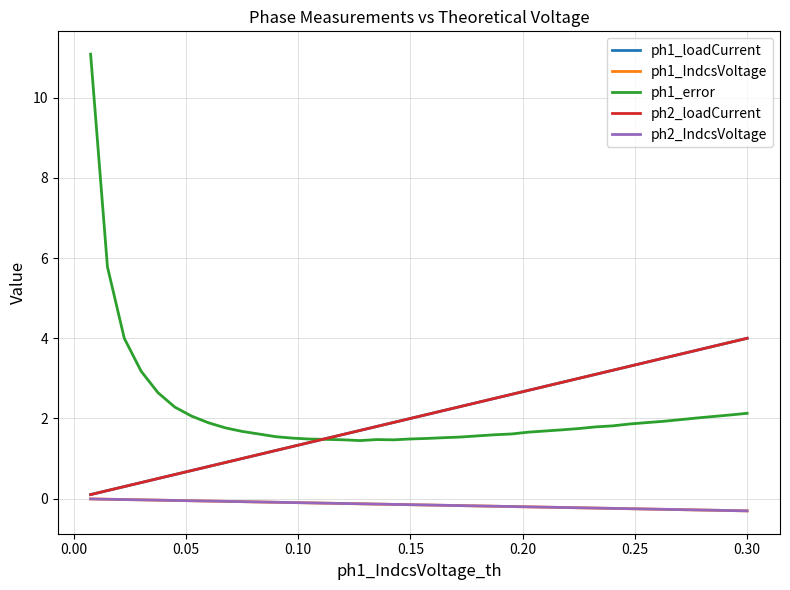

True or false: ph1_error and ph1_IndcsVoltage cross at least once.

False